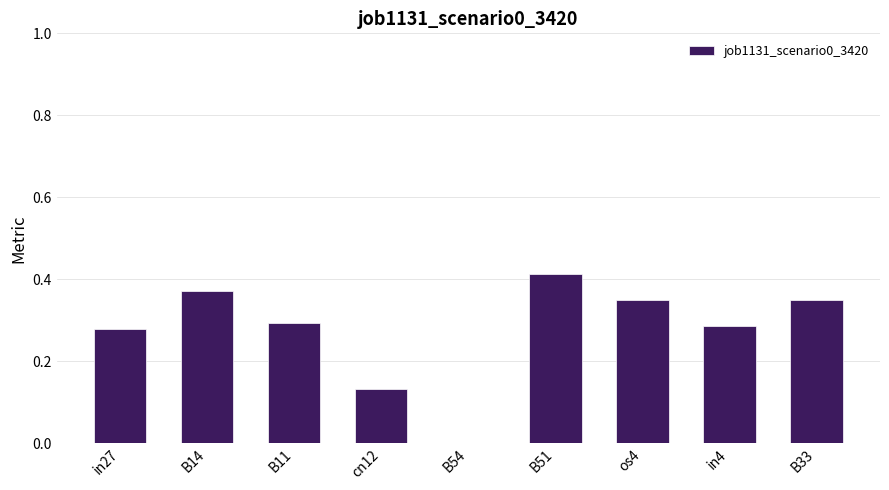

Which has a higher value, cn12 or in4?

in4